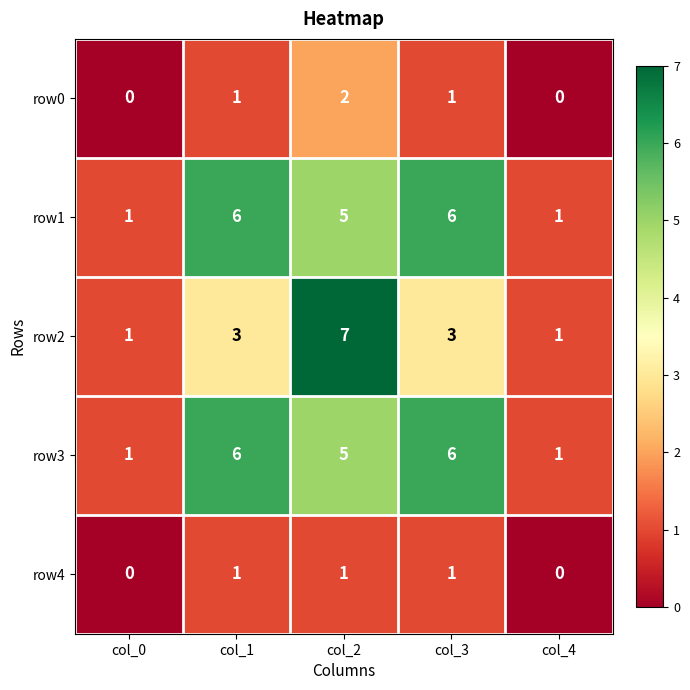

What is the maximum value shown in the chart?

7